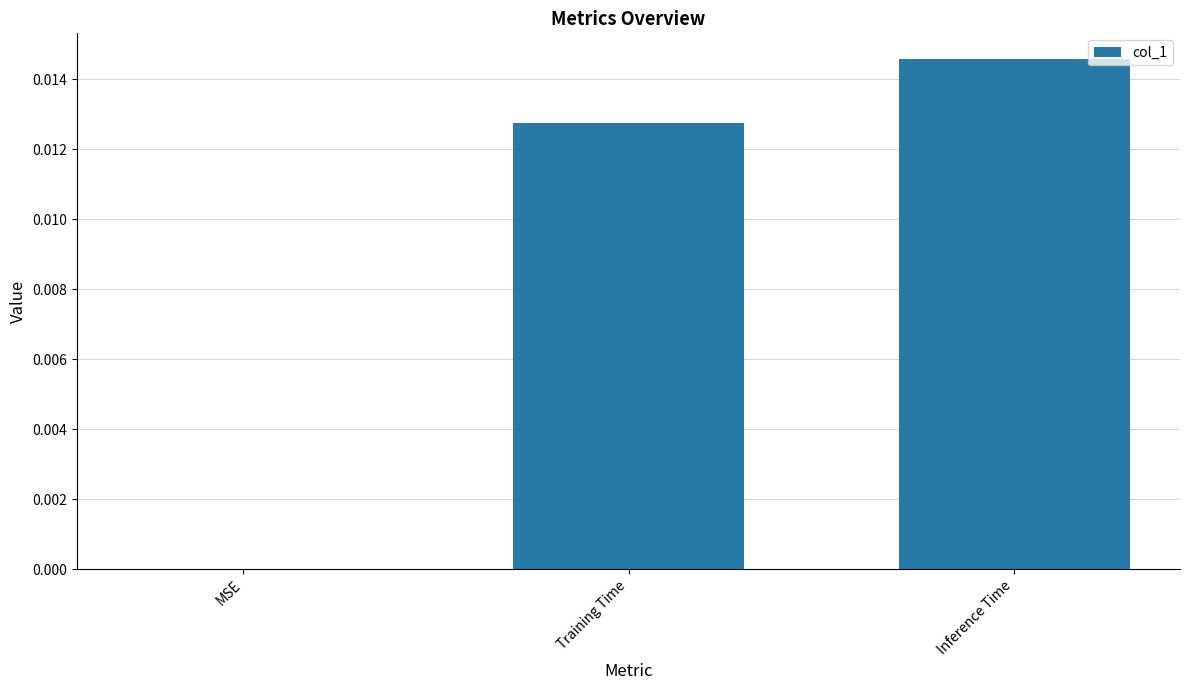

Are the bars horizontal?

No